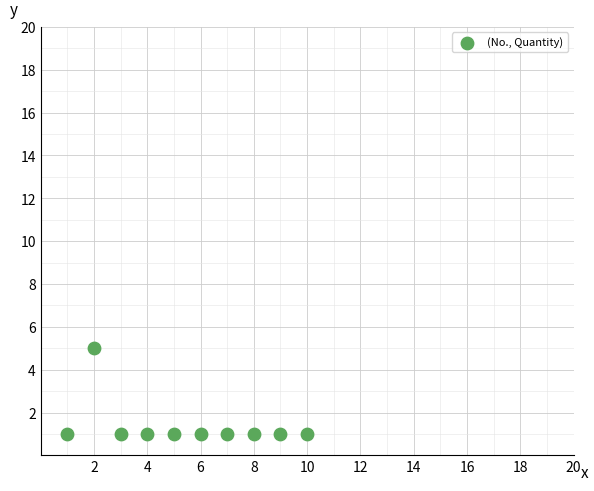

What is the range of Y values (max minus min)?

4